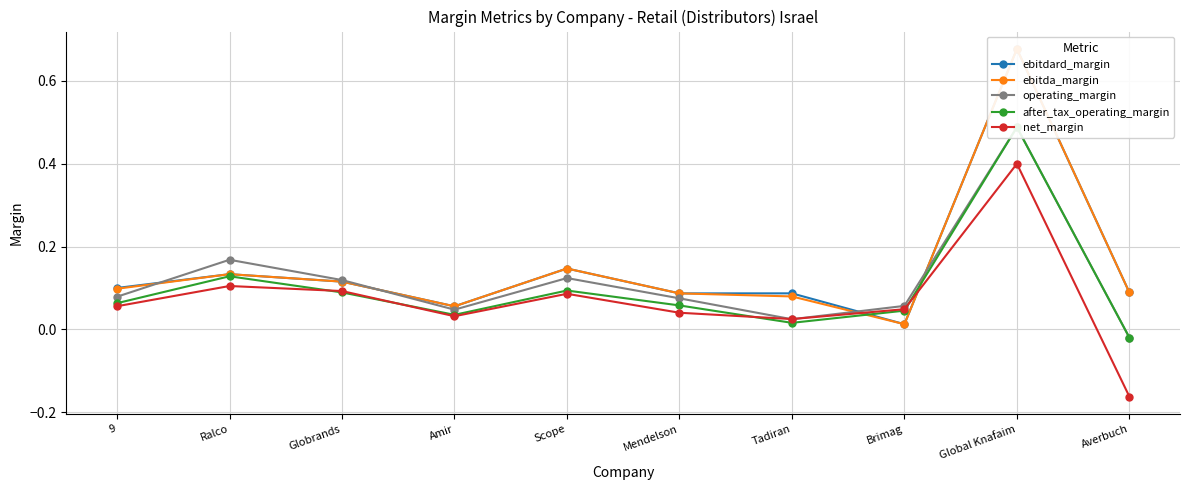

How many interior local valleys does the net_margin series have?

2